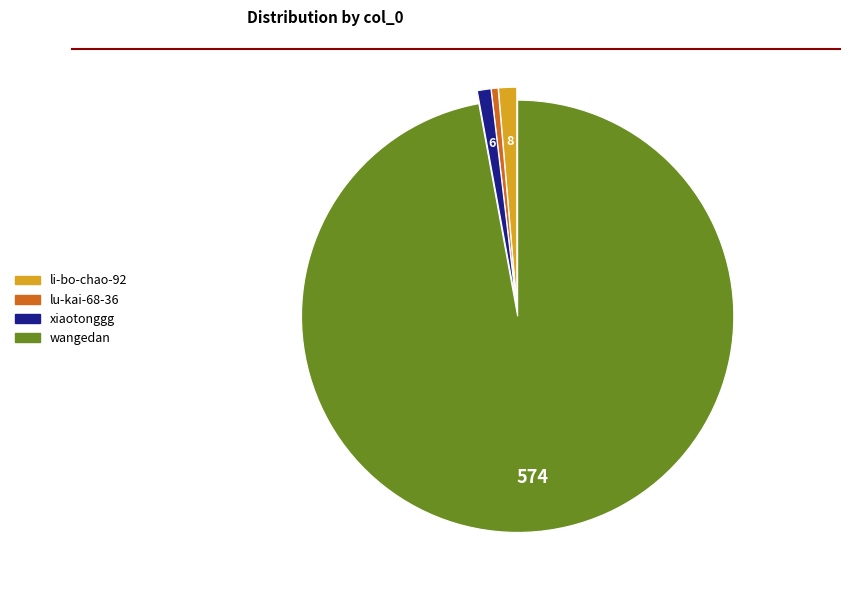

Is there any slice that represents more than half of the pie?

Yes